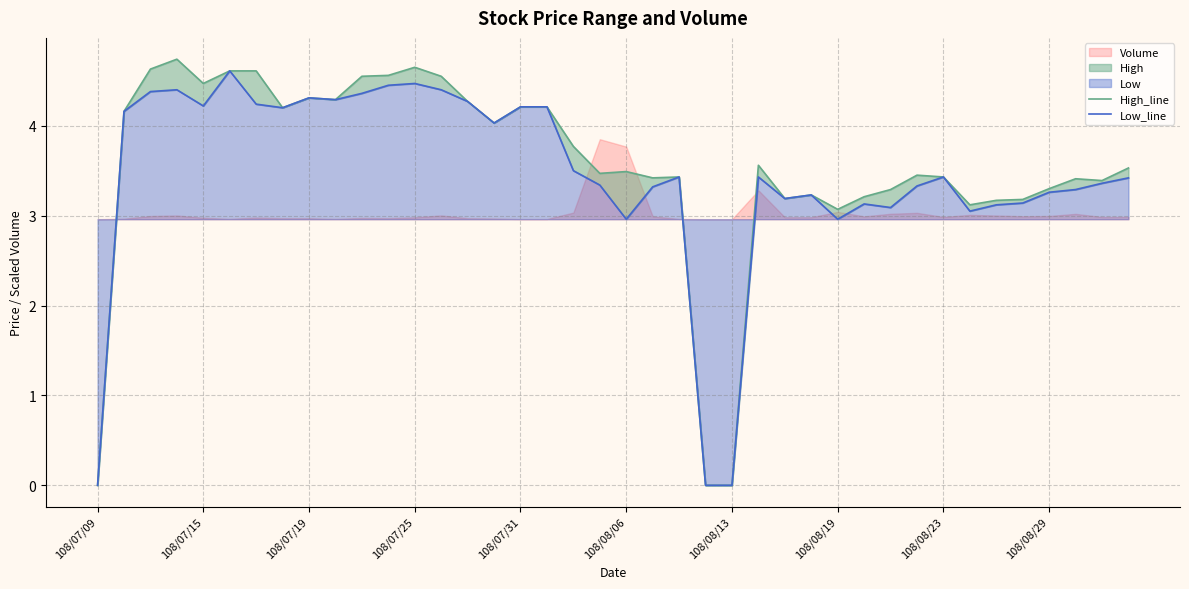

The value of Low_line at 34 is 1.6. True or false?

False